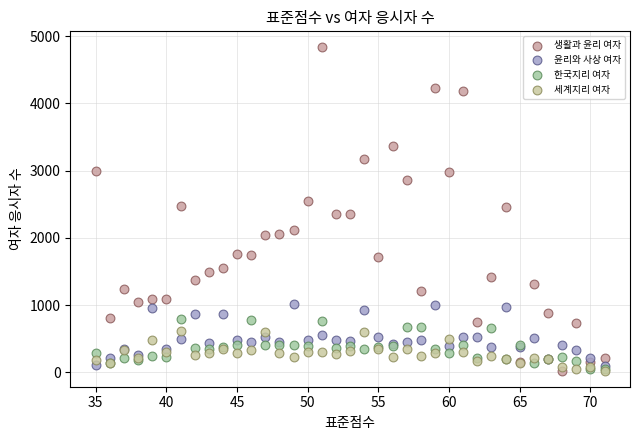

Which series reaches the maximum Y coordinate?

생활과 윤리 여자